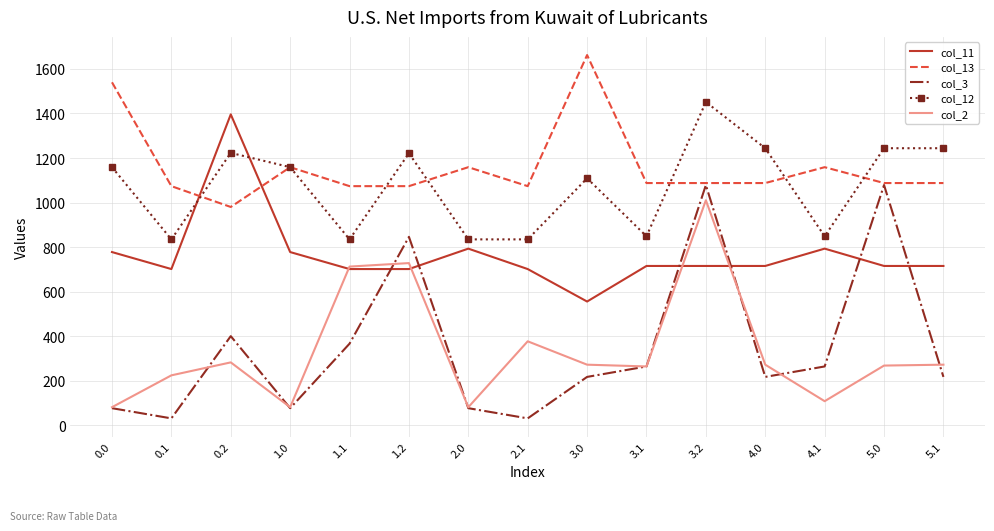

What is the sum of the col_3 values at 5.1 and 0.2?

617.2